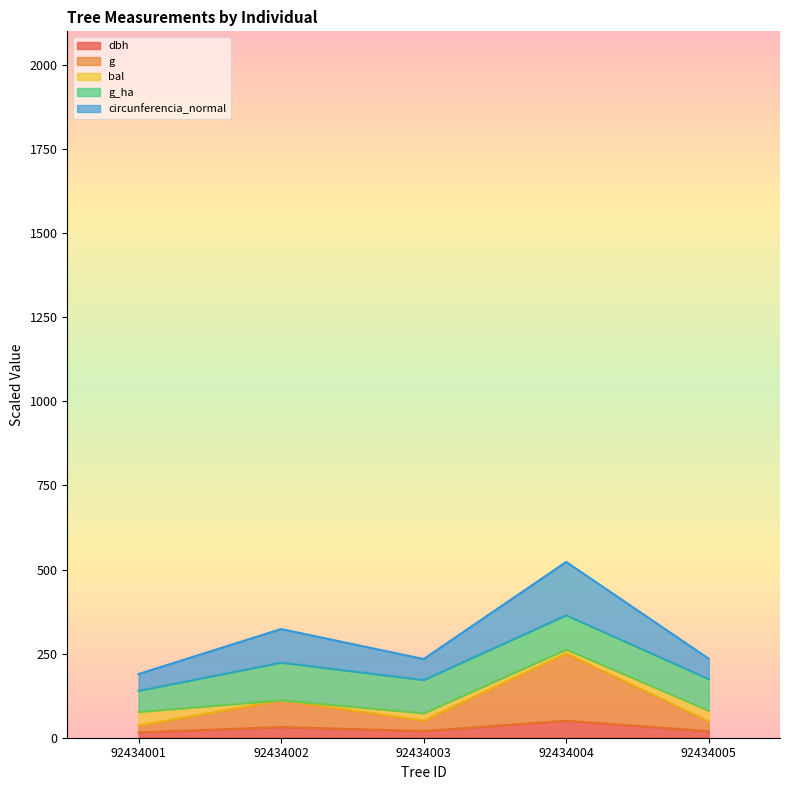

The g series shows 31.5 at 92434003. True or false?

False